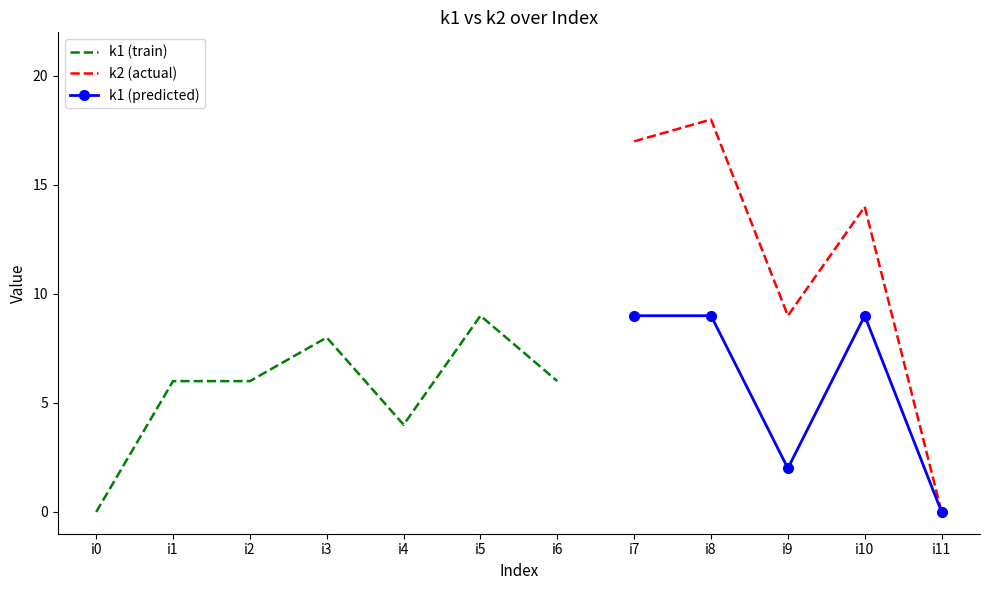

Which category has the highest value in the k2 (actual) series?

i8